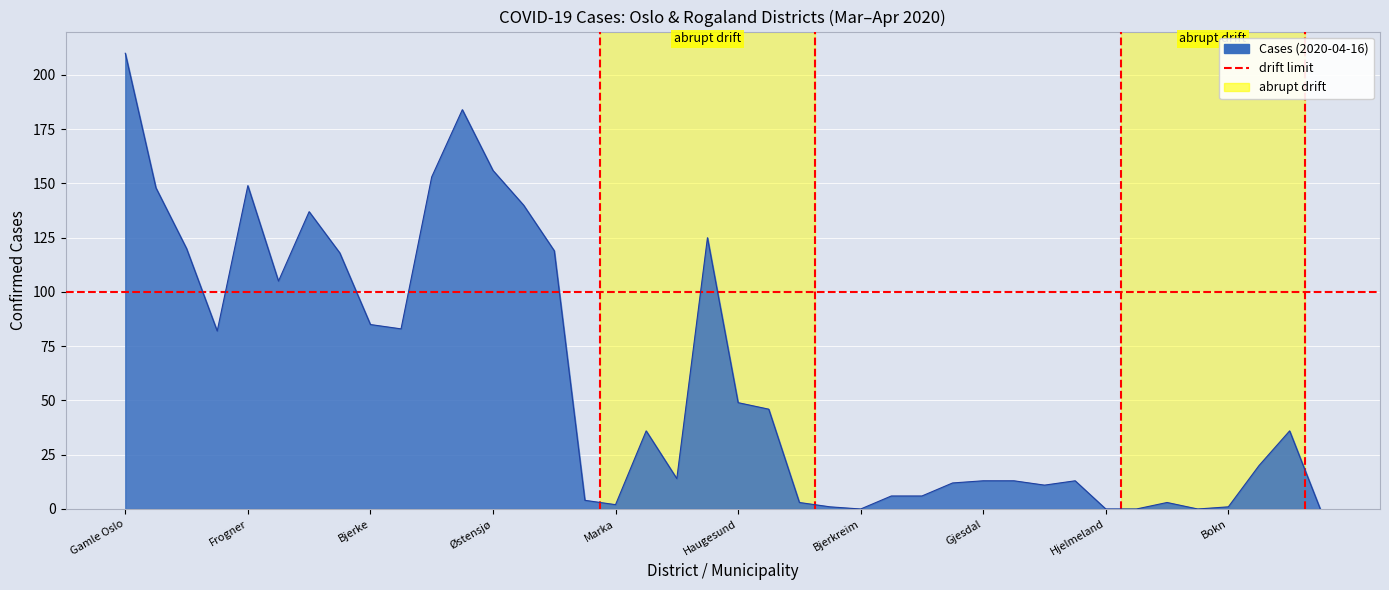

Which category has the highest value across all series?

Gamle Oslo